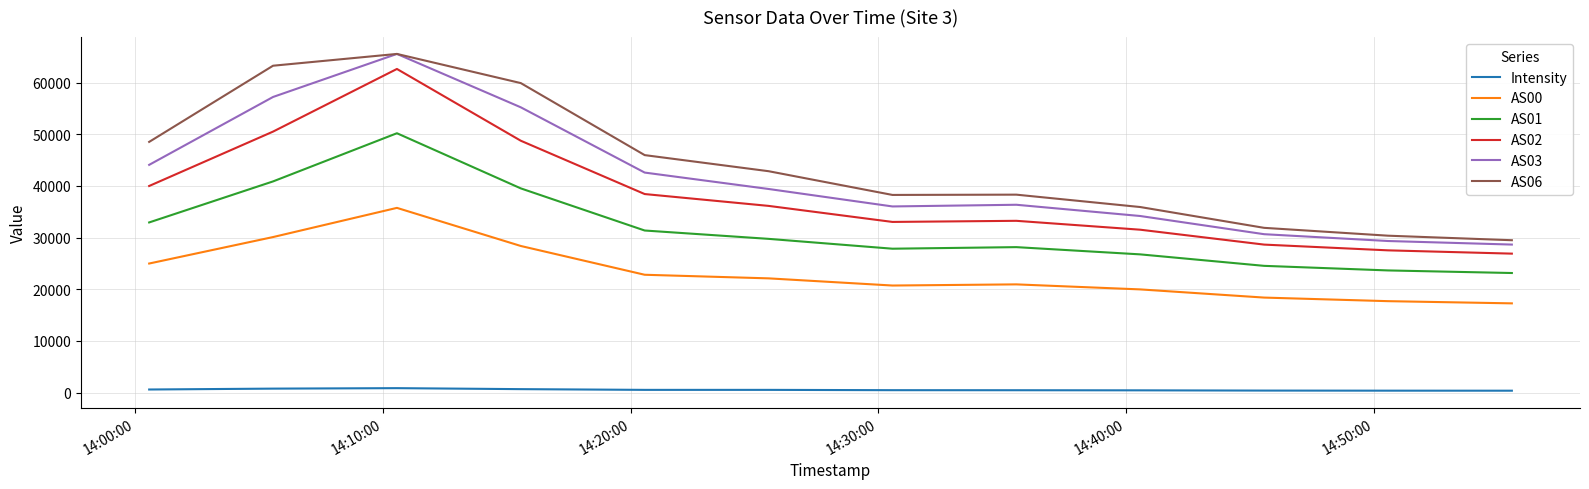

What is the maximum value shown in the chart?

65535.0